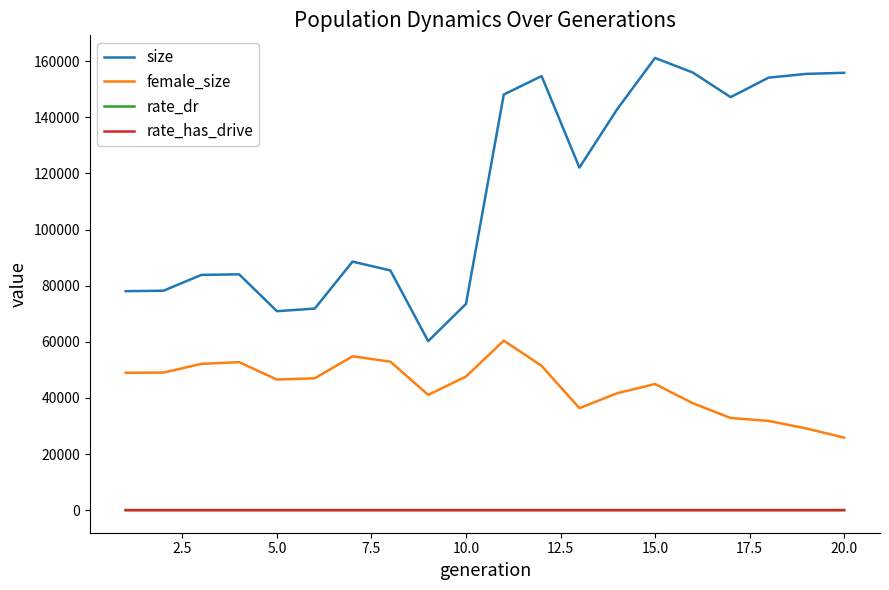

True or false: rate_dr and female_size intersect in this chart.

False